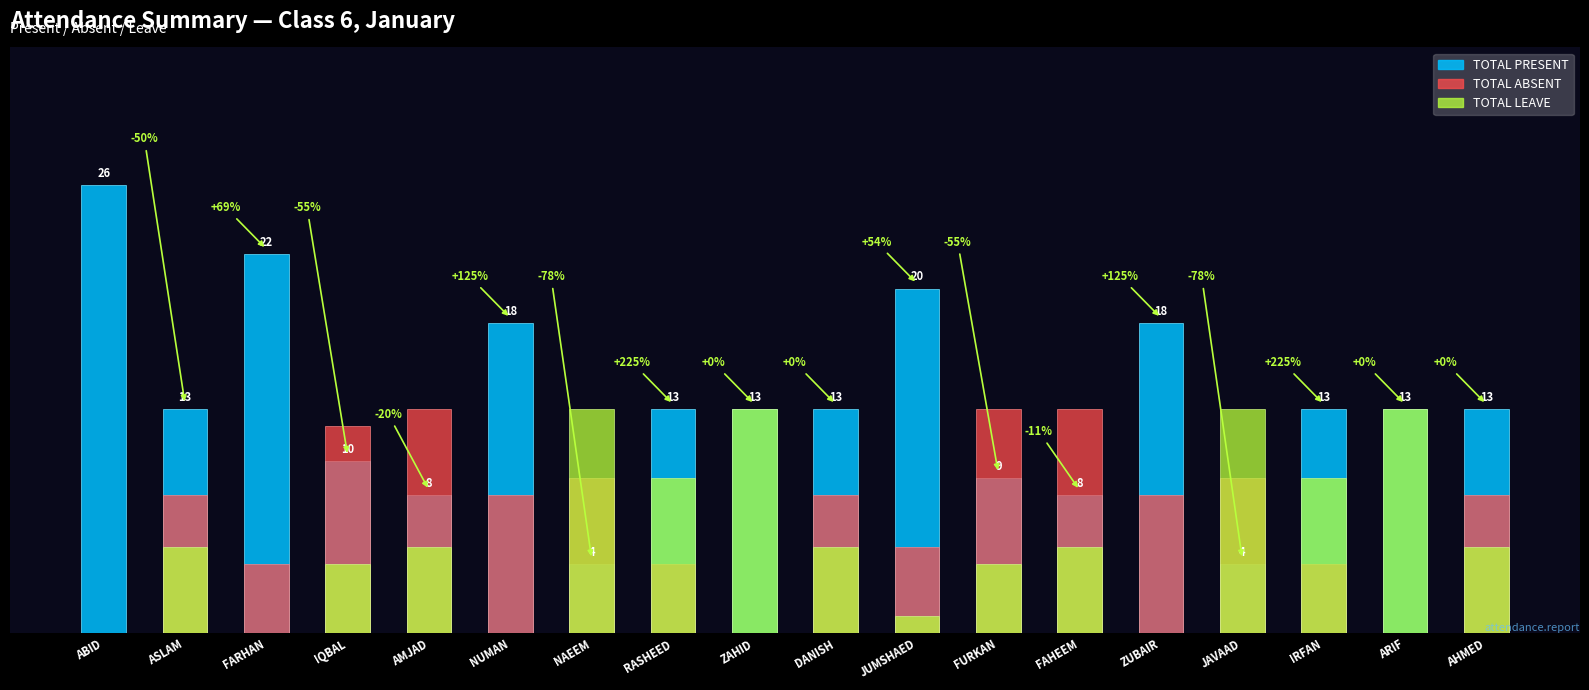

How many data points in TOTAL LEAVE are less than 5?

7